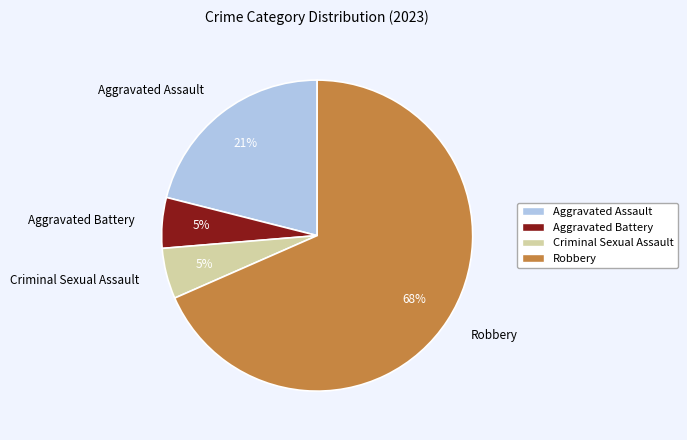

What percentage is the Aggravated Assault slice, to the nearest percent?

21%